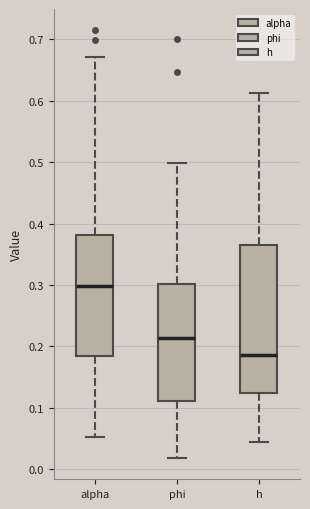

Which box is the tallest, from its lower edge to its upper edge?

h